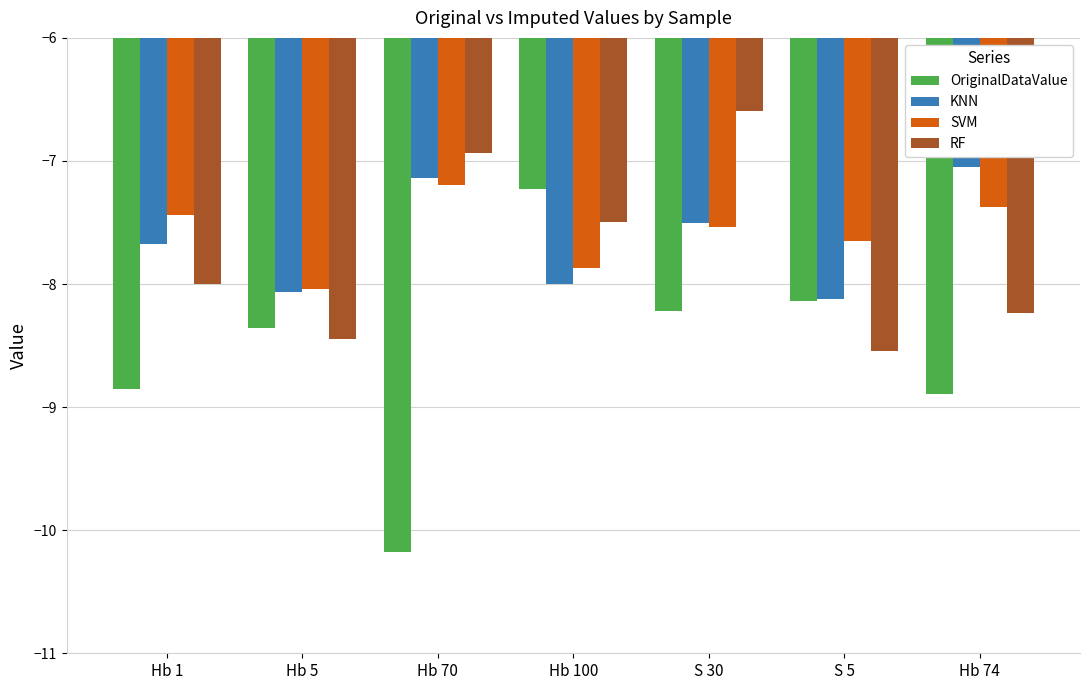

Is it true that KNN equals -4.1 at S 5?

False